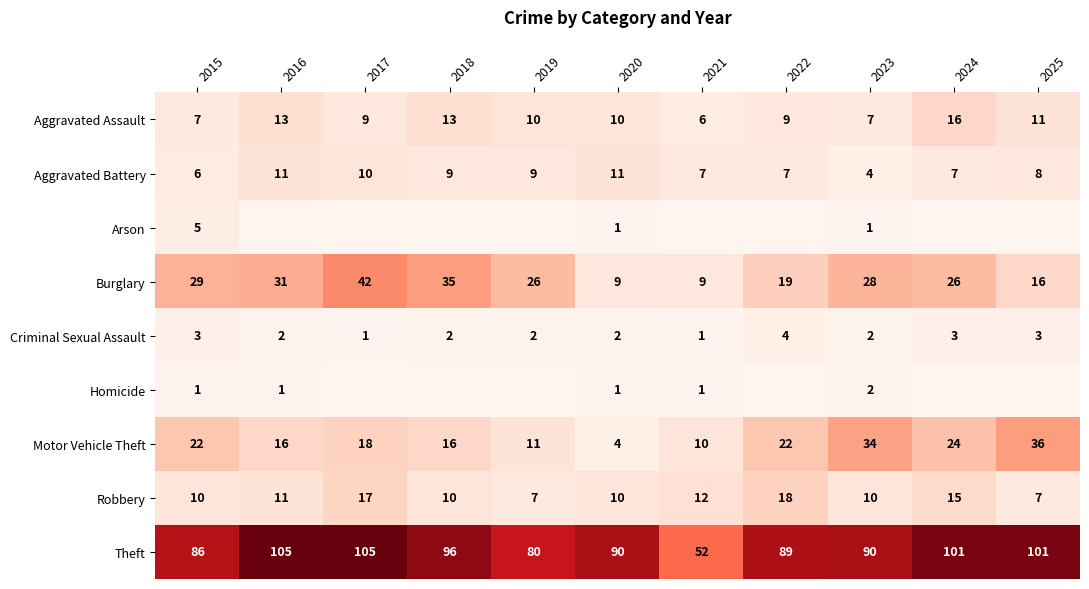

How many series are shown in this chart?

9